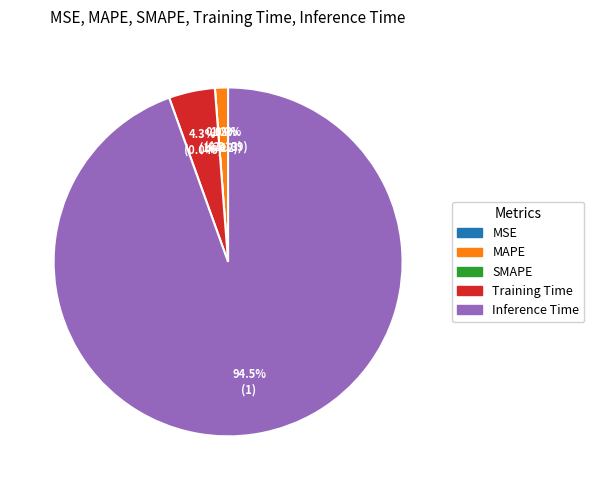

Count the number of slices in the pie.

5